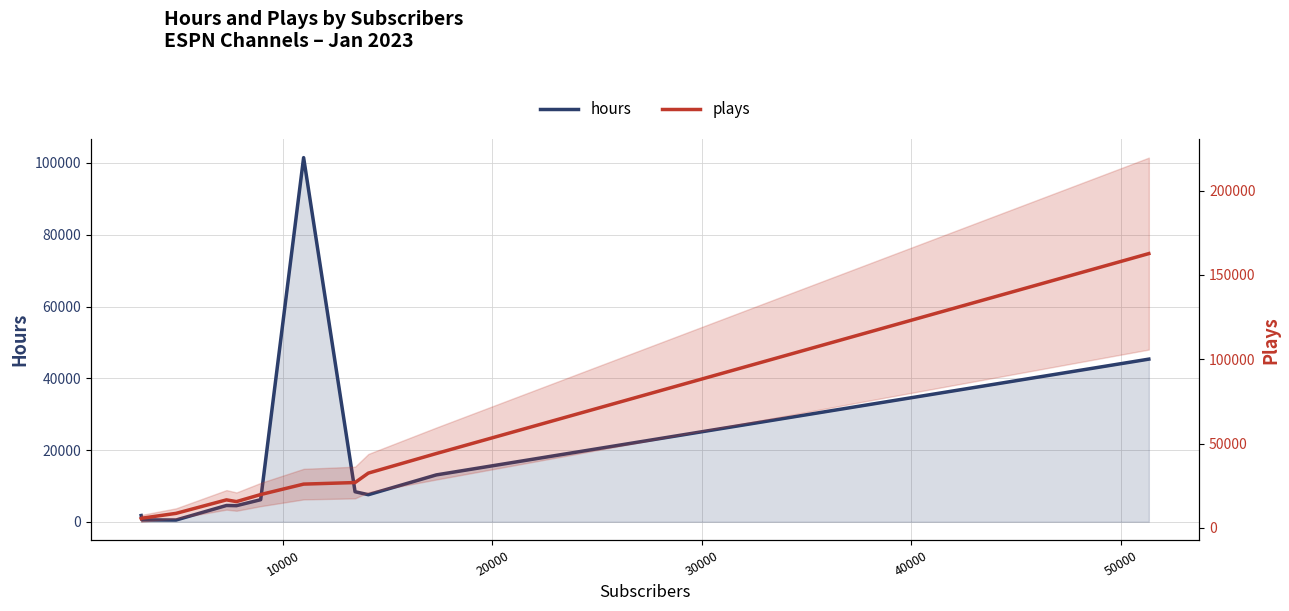

At how many categories does at least one series exceed 132107?

1